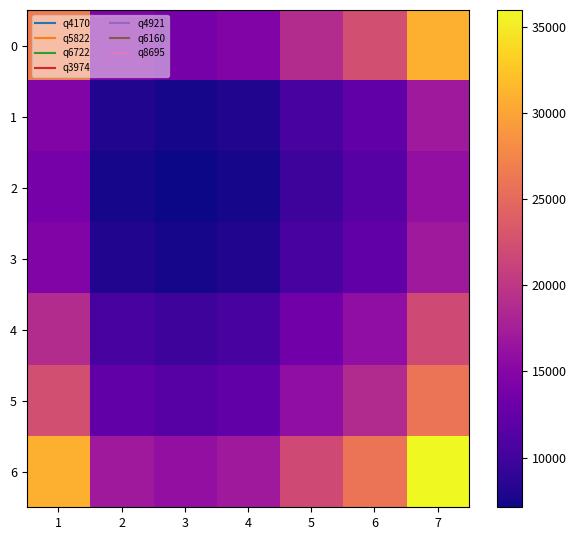

How many distinct data groups are displayed?

7